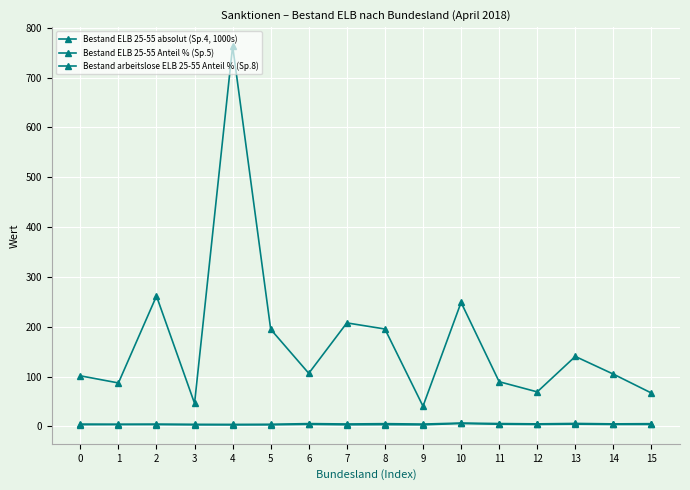

The Bestand ELB 25-55 absolut (Sp.4, 1000s) series shows 101.4 at 0. True or false?

True